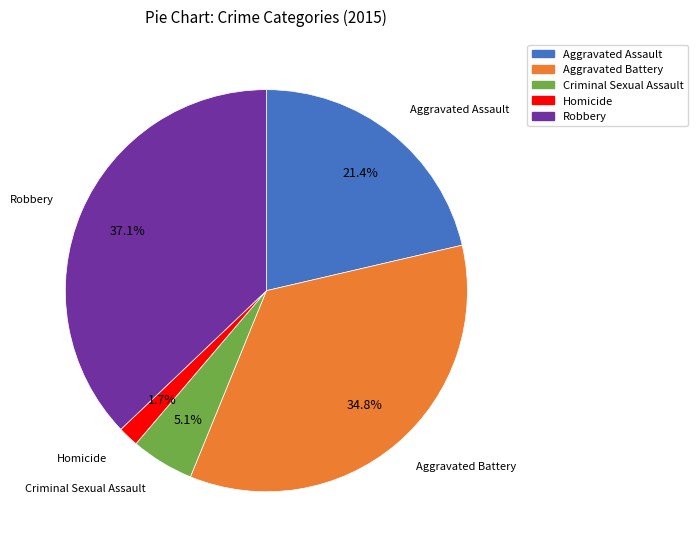

The Criminal Sexual Assault slice represents 15% of the pie. True or false?

False